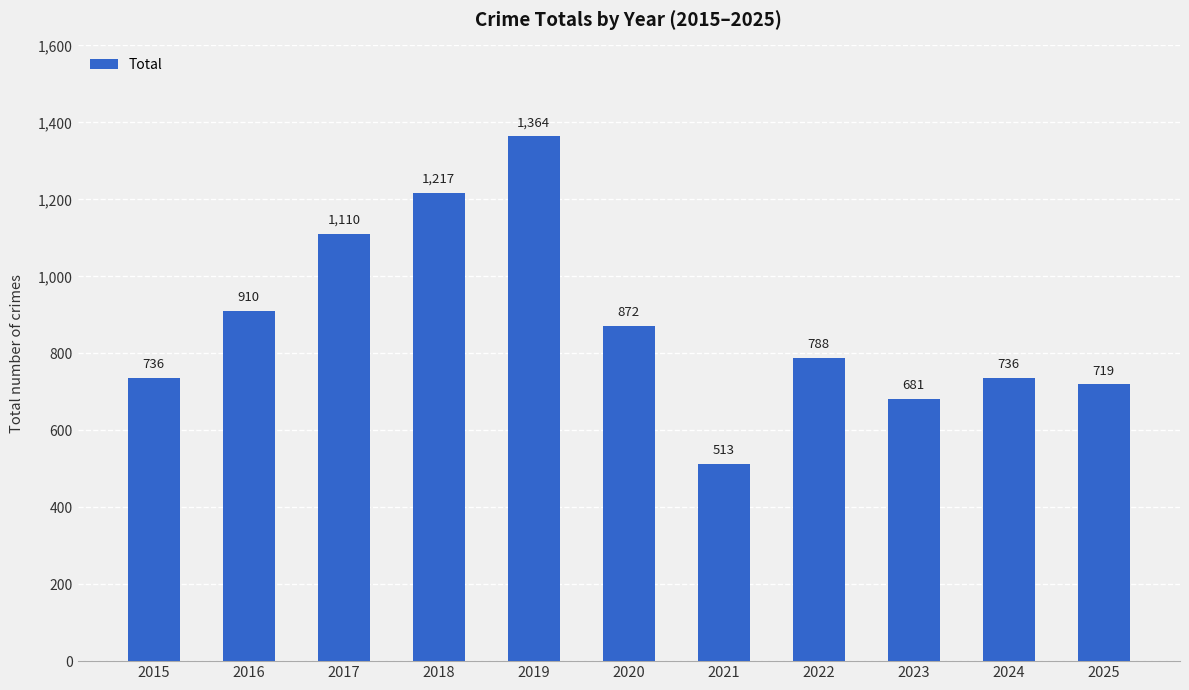

What is the sum of all values?

9646